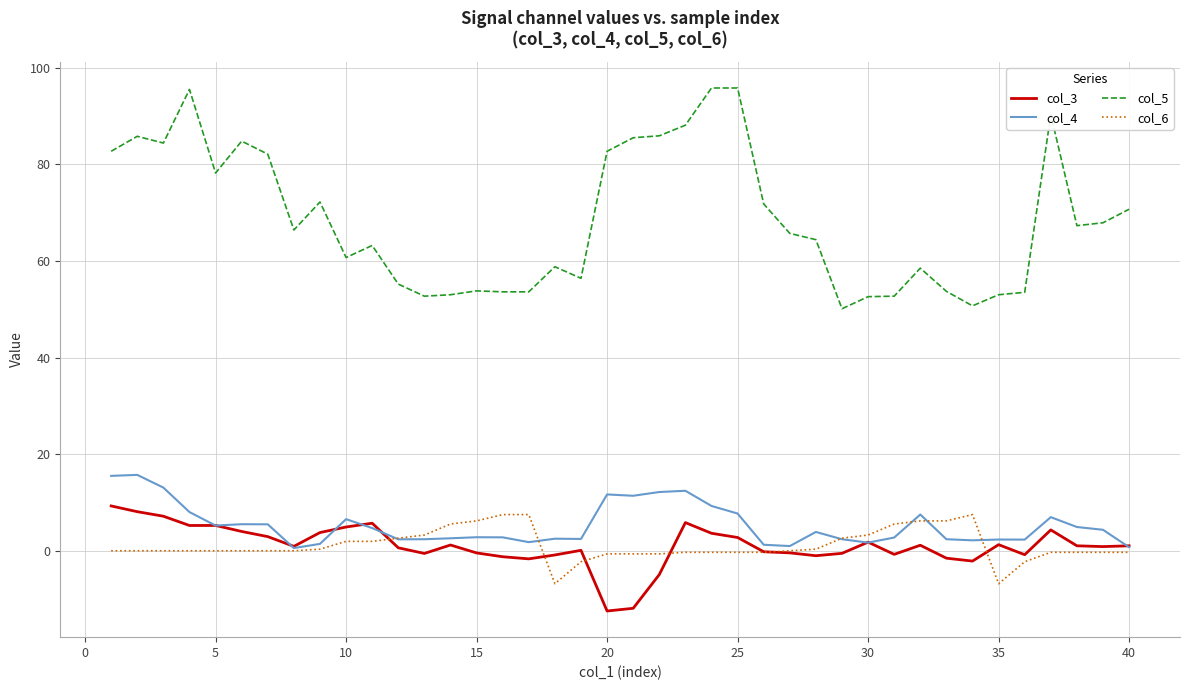

Is this an area chart (filled region under the line)?

No